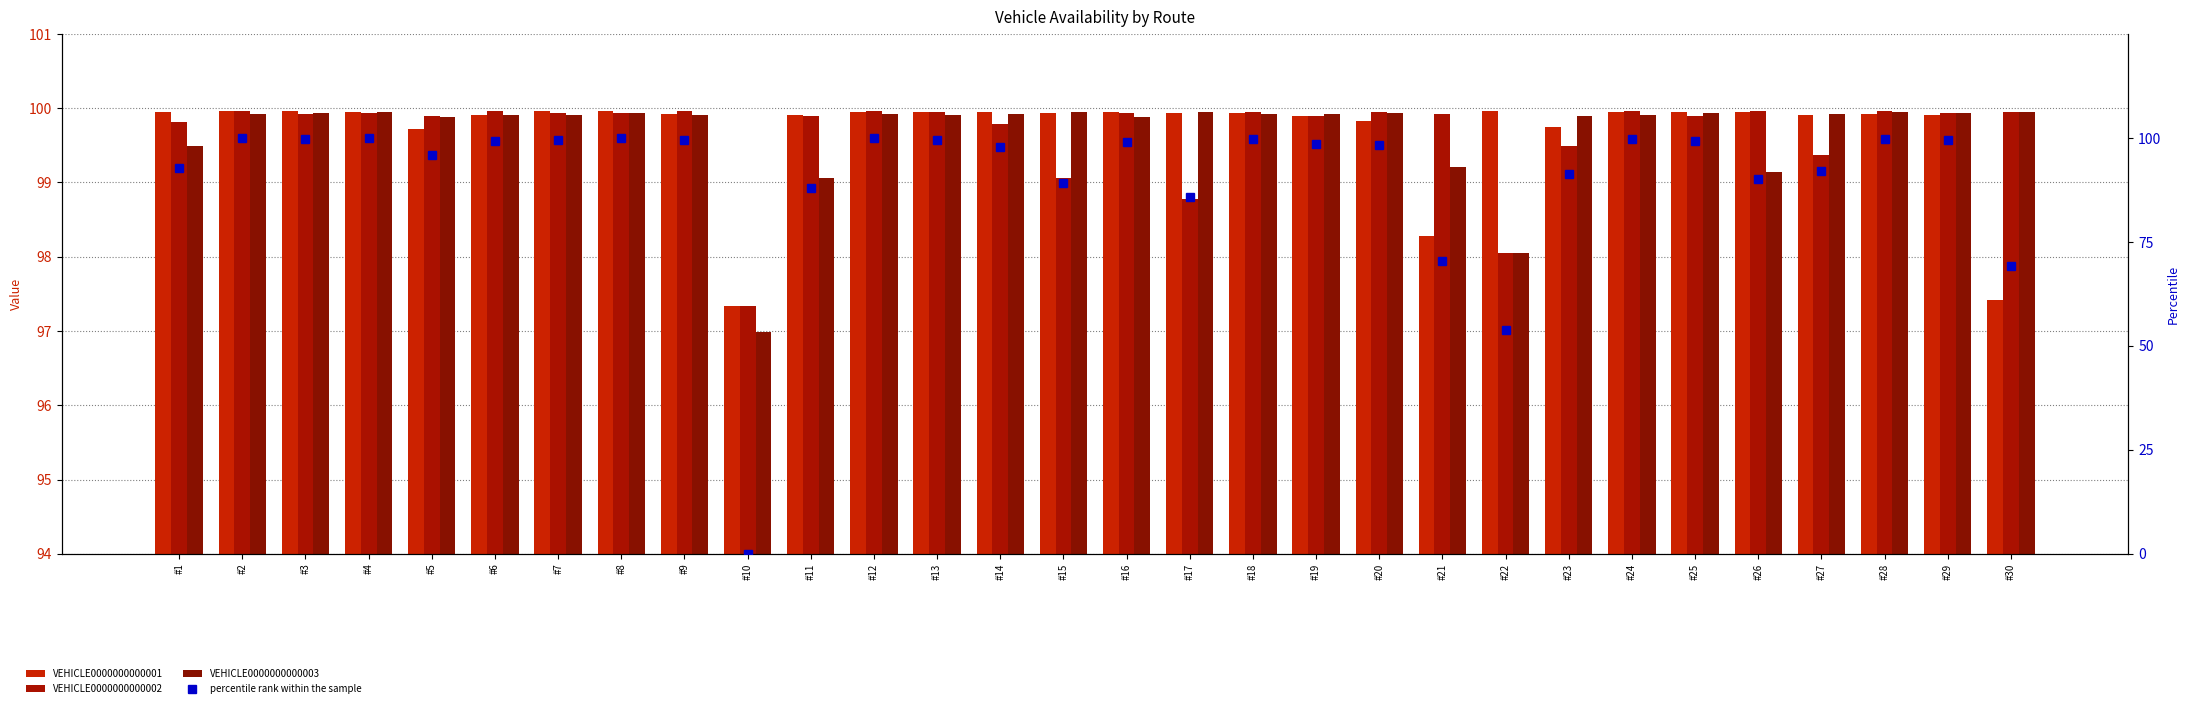

Where is percentile rank within the sample nearest to the value 49?

#22